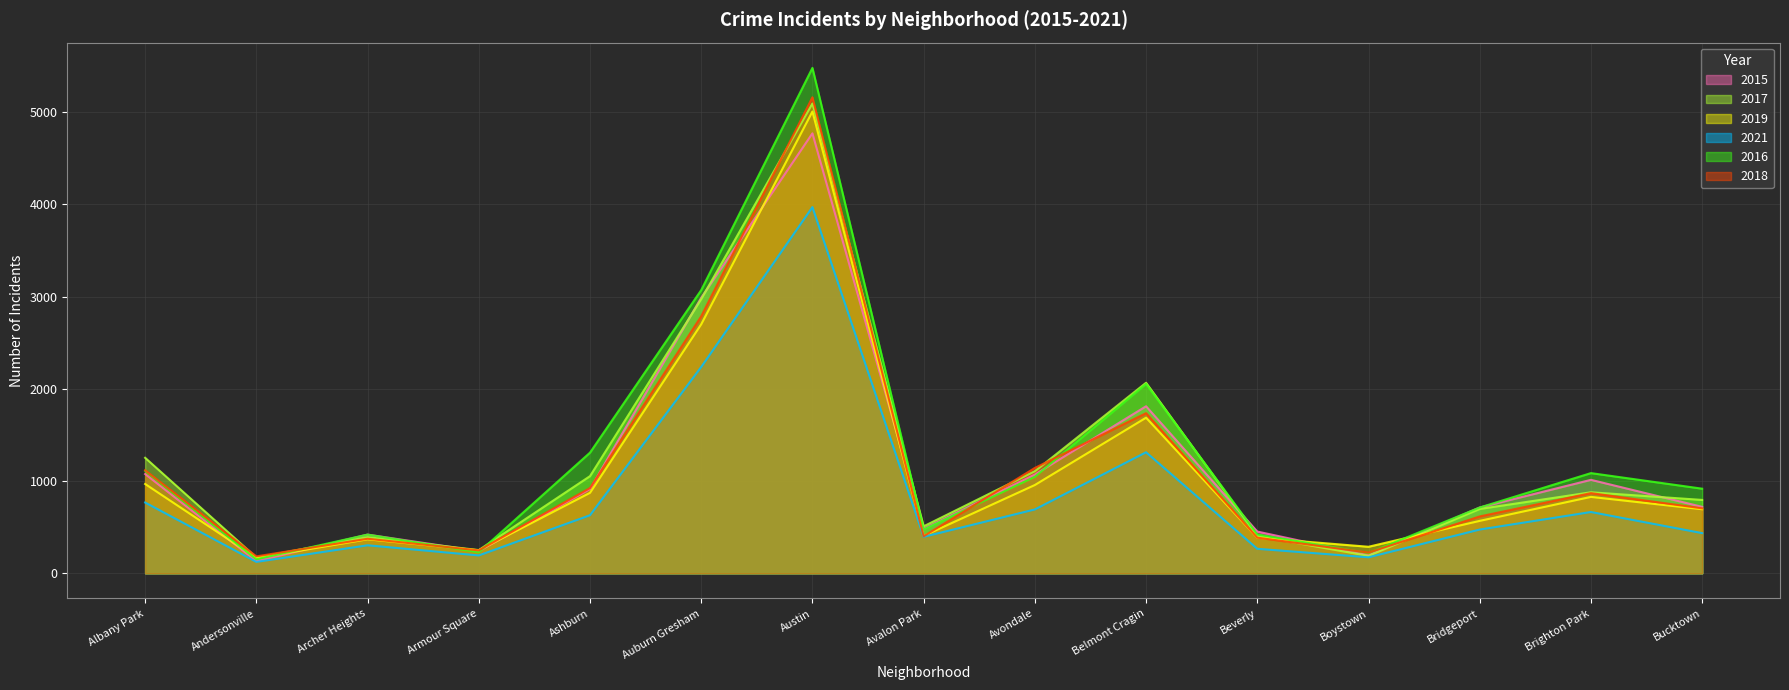

Which series has the largest range (max minus min)?

2016